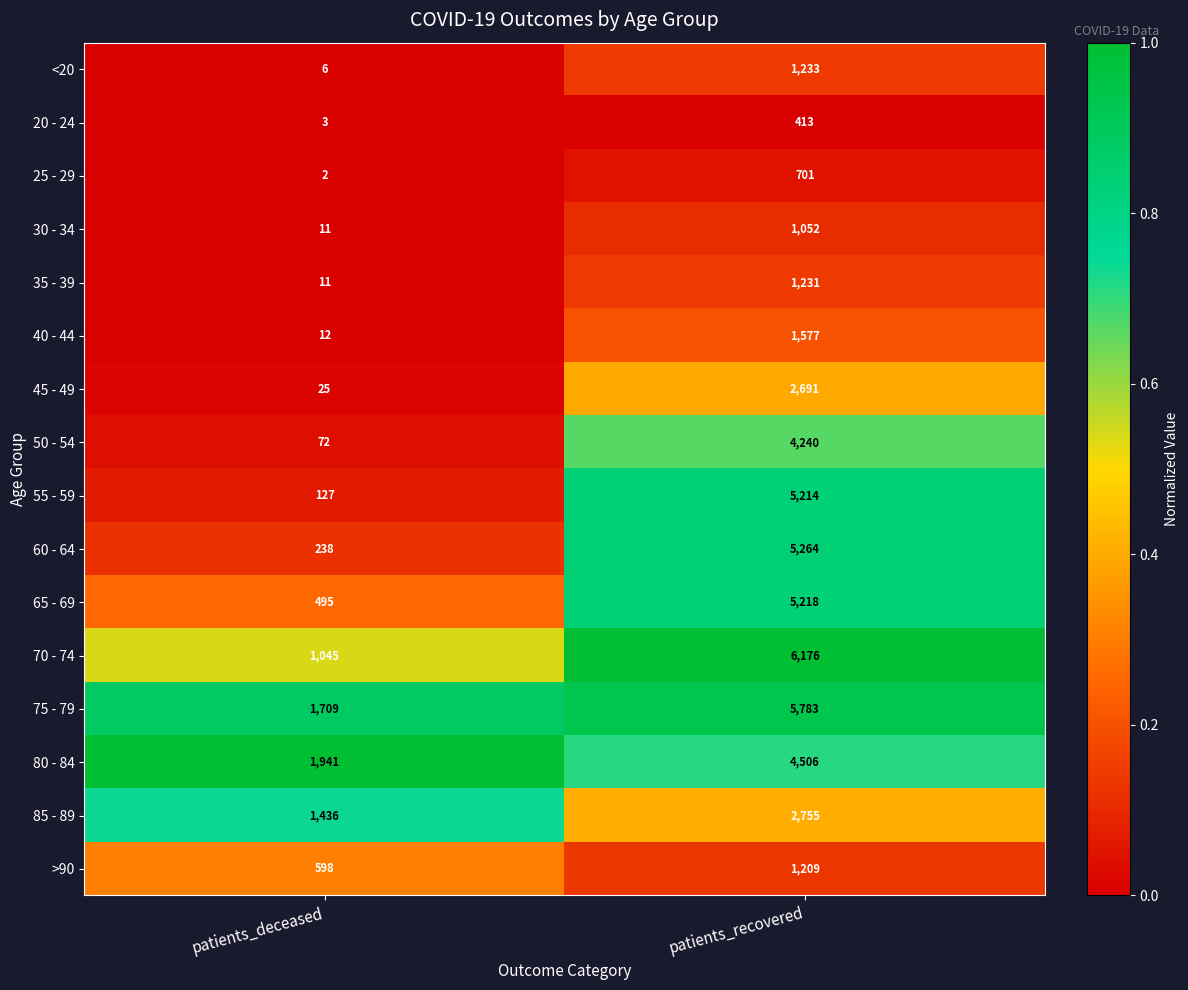

The value of 85 - 89 at patients_deceased is 1436. True or false?

True